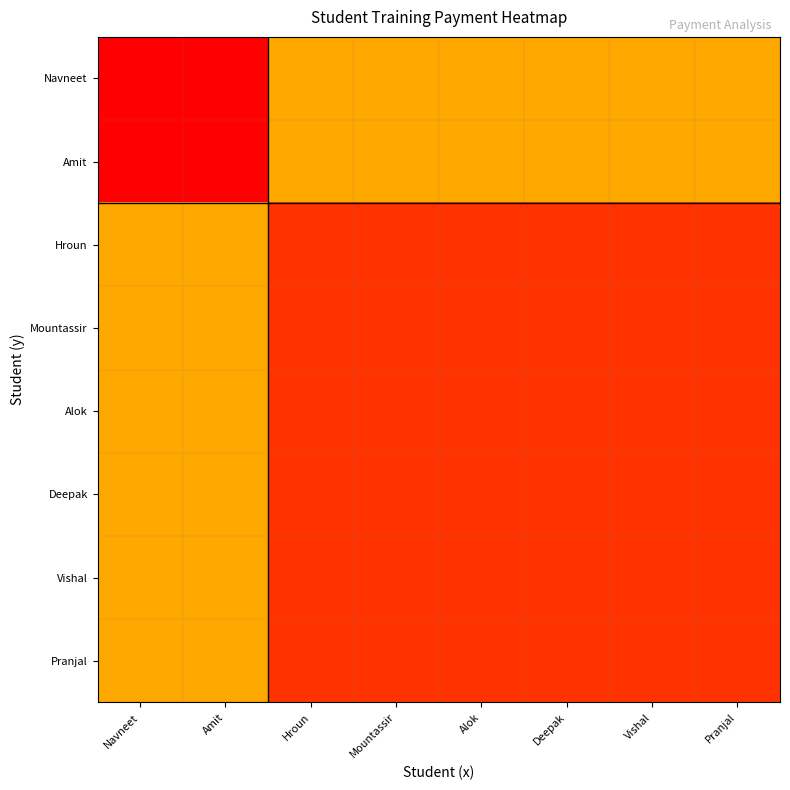

Count the number of data series in this chart.

8